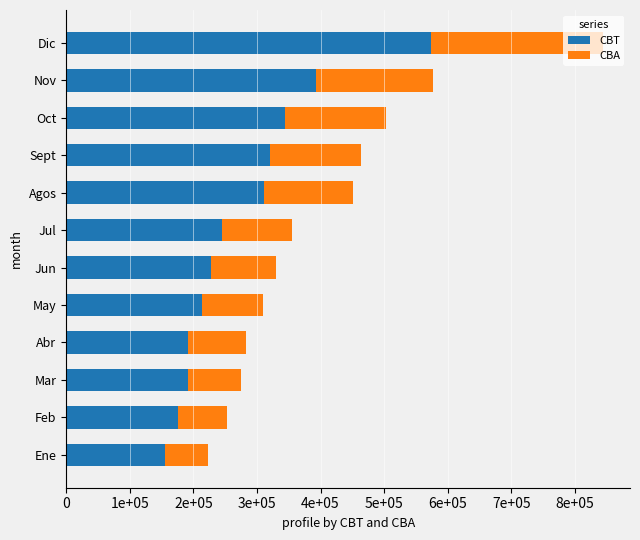

What is the difference between the maximum and minimum values in the CBT series?

418443.6